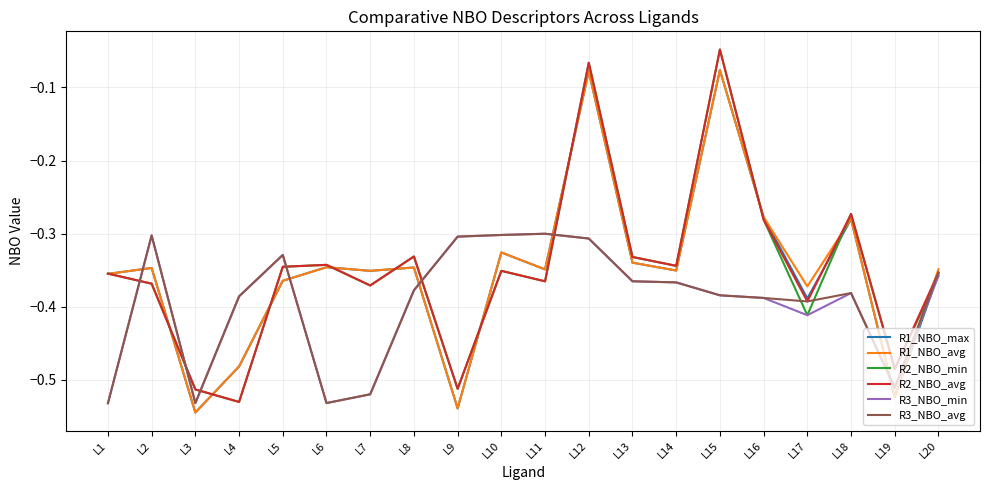

What is the difference between the maximum and minimum values in the R2_NBO_min series?

0.5